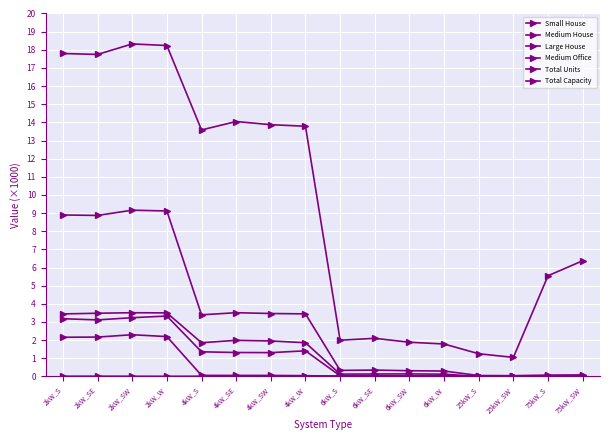

Which label corresponds to the largest value in the chart?

2kW_SW